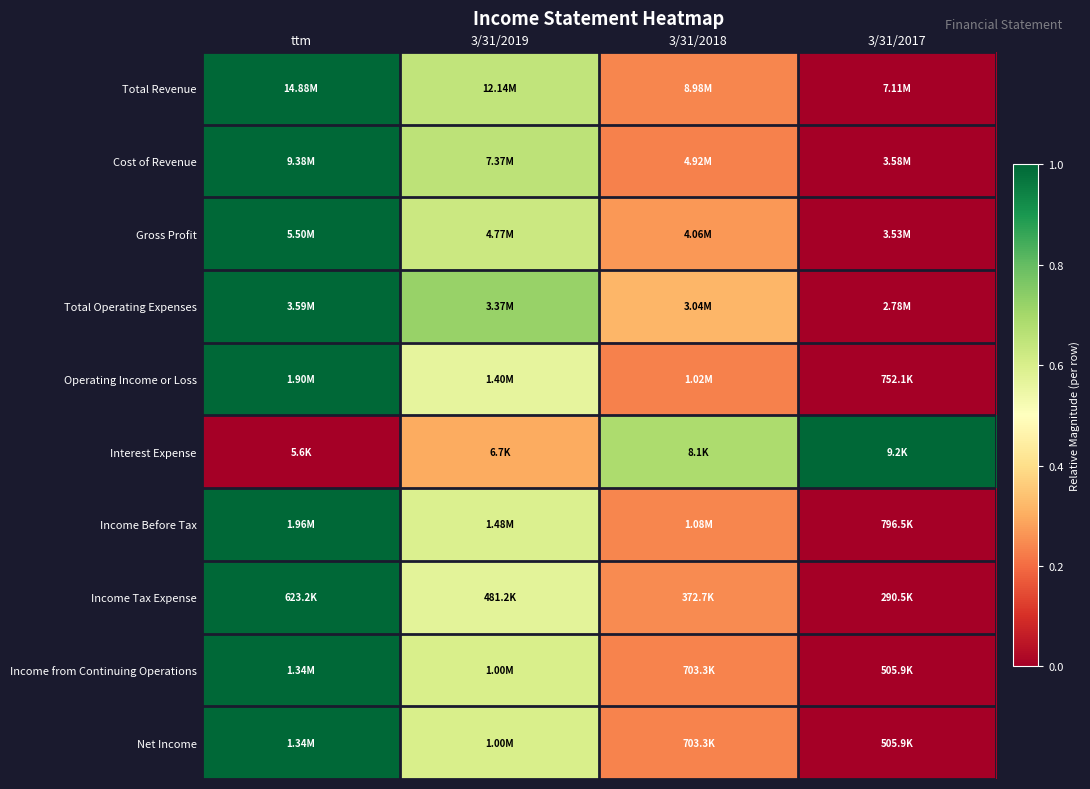

Reading right to left, extract all data points from this chart.

Total Revenue: 3/31/2017=0.0	3/31/2018=0.2	3/31/2019=0.6	ttm=1.0
Cost of Revenue: 3/31/2017=0.0	3/31/2018=0.2	3/31/2019=0.7	ttm=1.0
Gross Profit: 3/31/2017=0.0	3/31/2018=0.3	3/31/2019=0.6	ttm=1.0
Total Operating Expenses: 3/31/2017=0.0	3/31/2018=0.3	3/31/2019=0.7	ttm=1.0
Operating Income or Loss: 3/31/2017=0.0	3/31/2018=0.2	3/31/2019=0.6	ttm=1.0
Interest Expense: 3/31/2017=1.0	3/31/2018=0.7	3/31/2019=0.3	ttm=0.0
Income Before Tax: 3/31/2017=0.0	3/31/2018=0.2	3/31/2019=0.6	ttm=1.0
Income Tax Expense: 3/31/2017=0.0	3/31/2018=0.2	3/31/2019=0.6	ttm=1.0
Income from Continuing Operations: 3/31/2017=0.0	3/31/2018=0.2	3/31/2019=0.6	ttm=1.0
Net Income: 3/31/2017=0.0	3/31/2018=0.2	3/31/2019=0.6	ttm=1.0